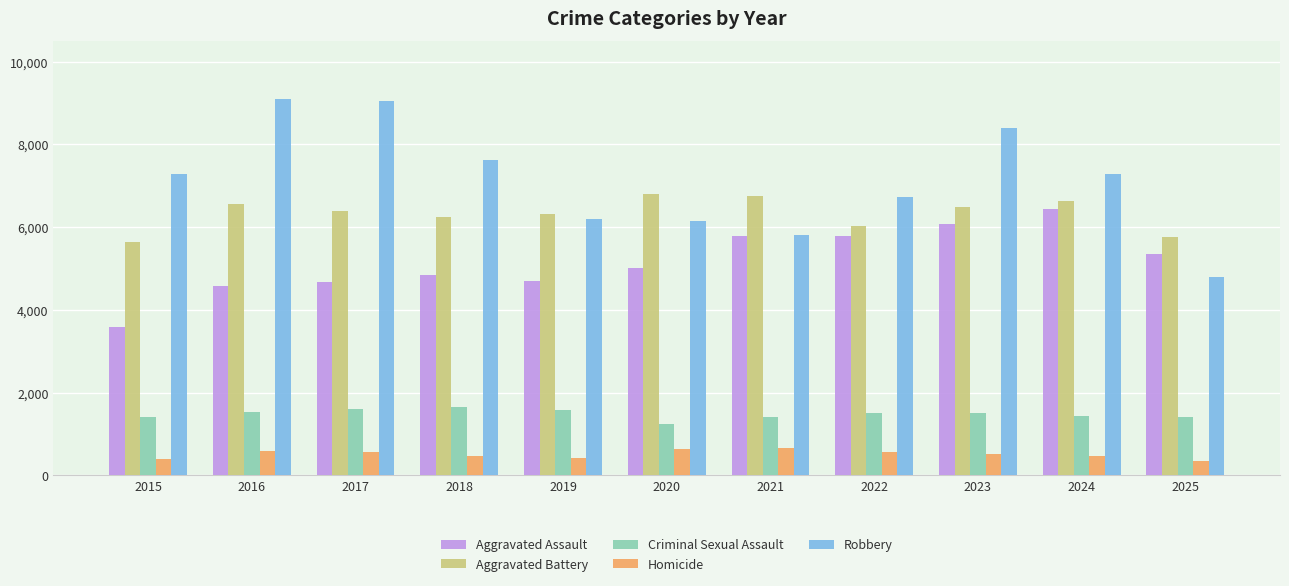

Which series has the largest range (max minus min)?

Robbery